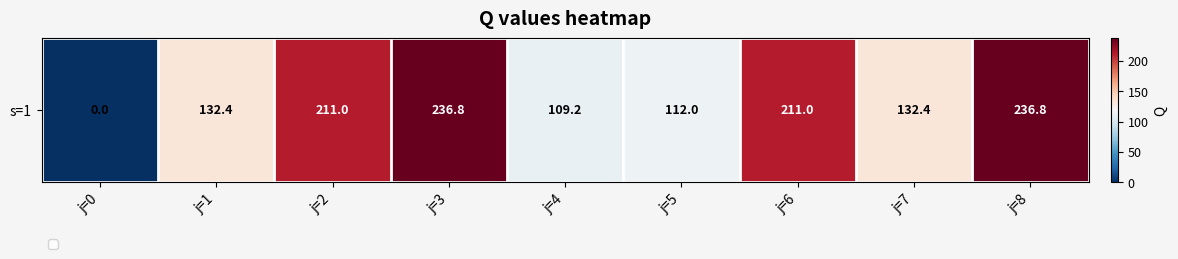

How many values are below 132?

3